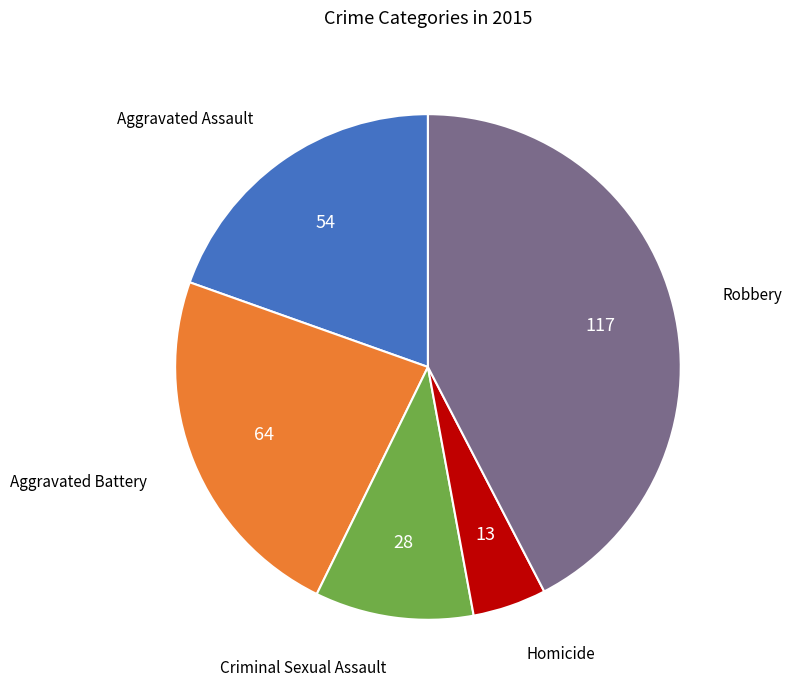

Is there any slice that represents more than half of the pie?

No